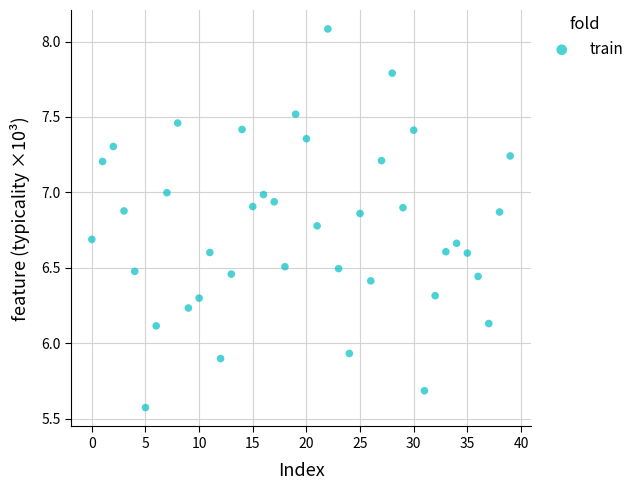

What is the range of Y values (max minus min)?

2.5